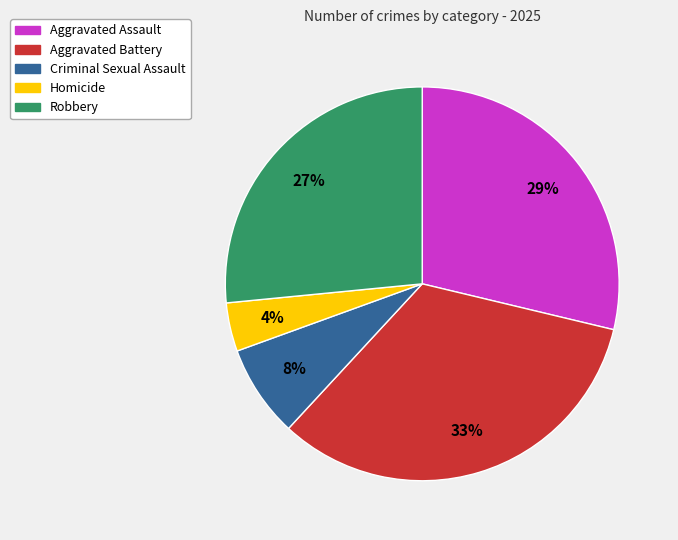

Is it true that Homicide is 4% of the pie?

True